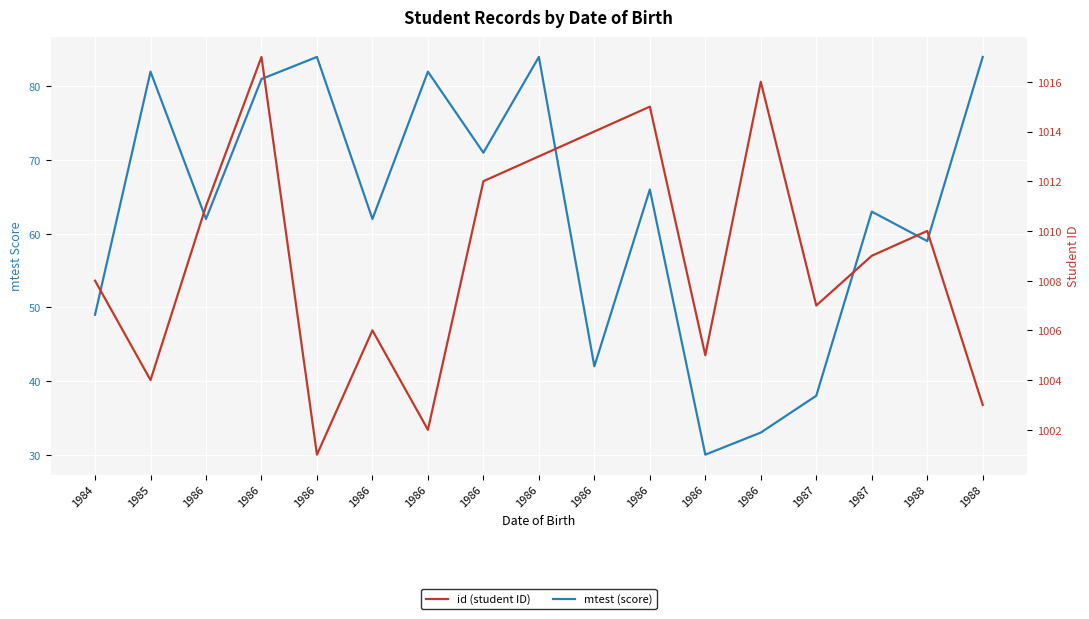

True or false: mtest (score) has a value of 101 at 1986.

False